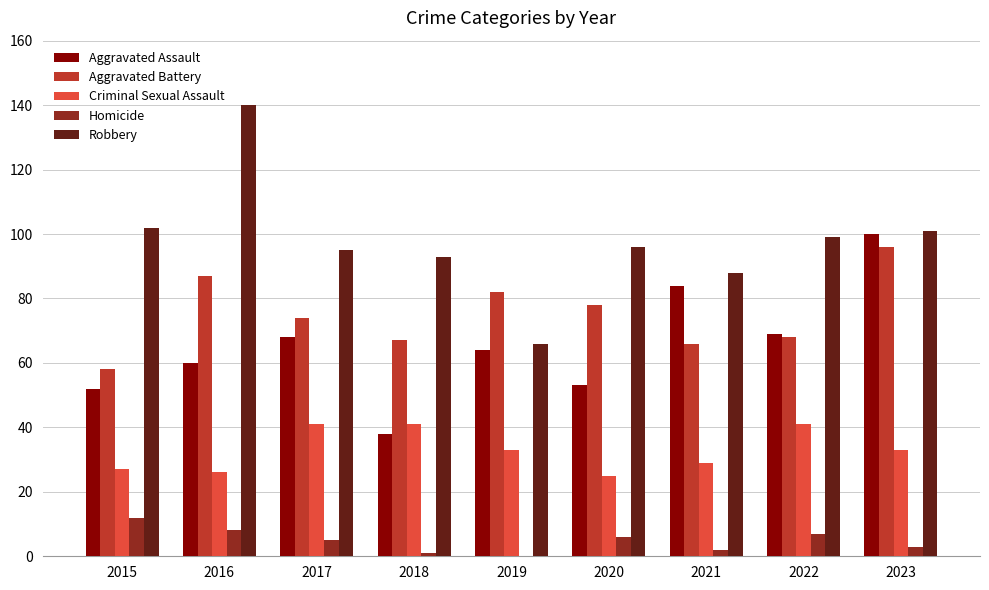

The Aggravated Assault series shows 119 at 2022. True or false?

False